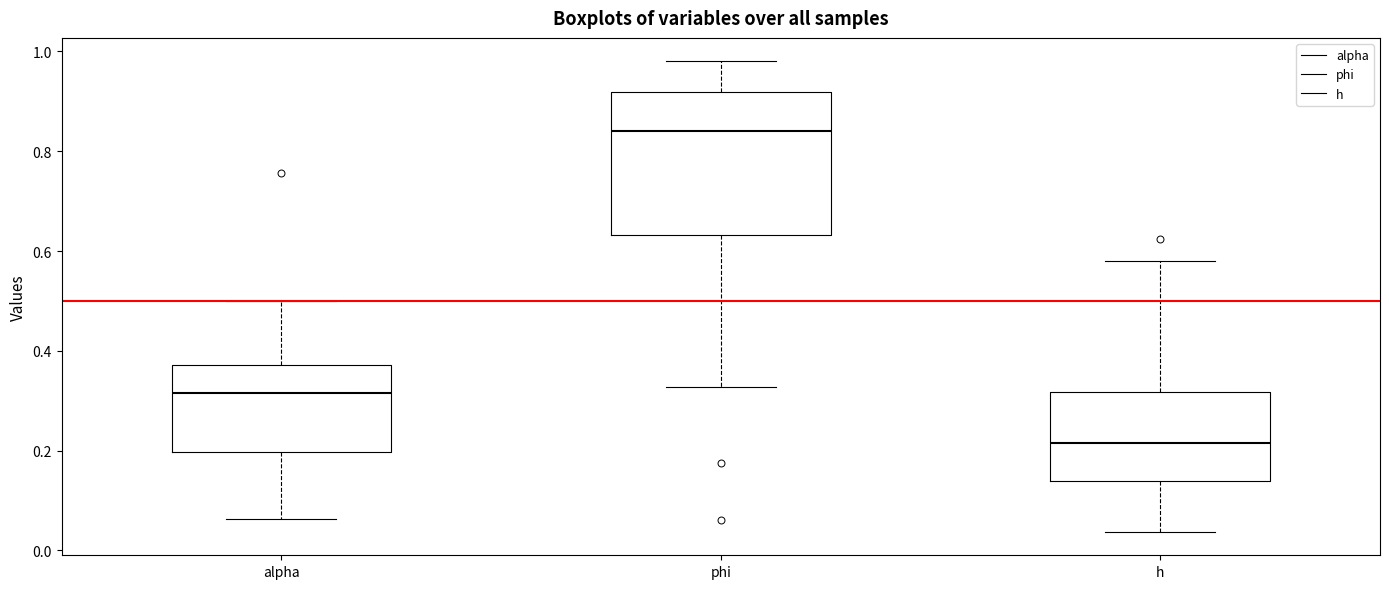

Where does the upper whisker of the box for h end on the y-axis? The values are not printed on the chart, so give them approximately, as read against the axis.

0.58